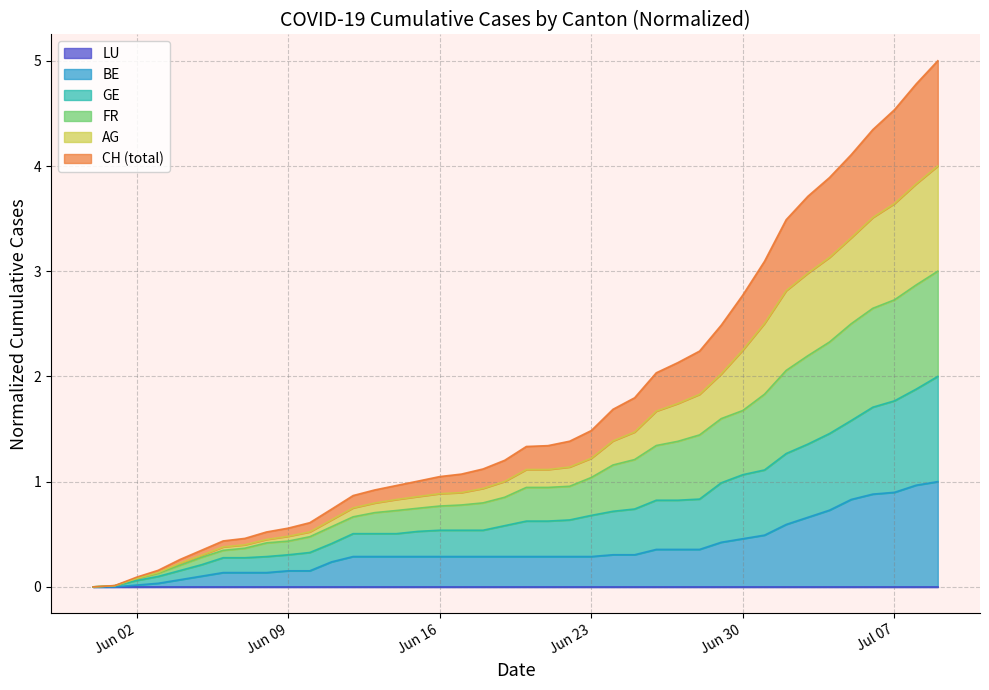

Does the chart display data point markers on the line(s)?

No